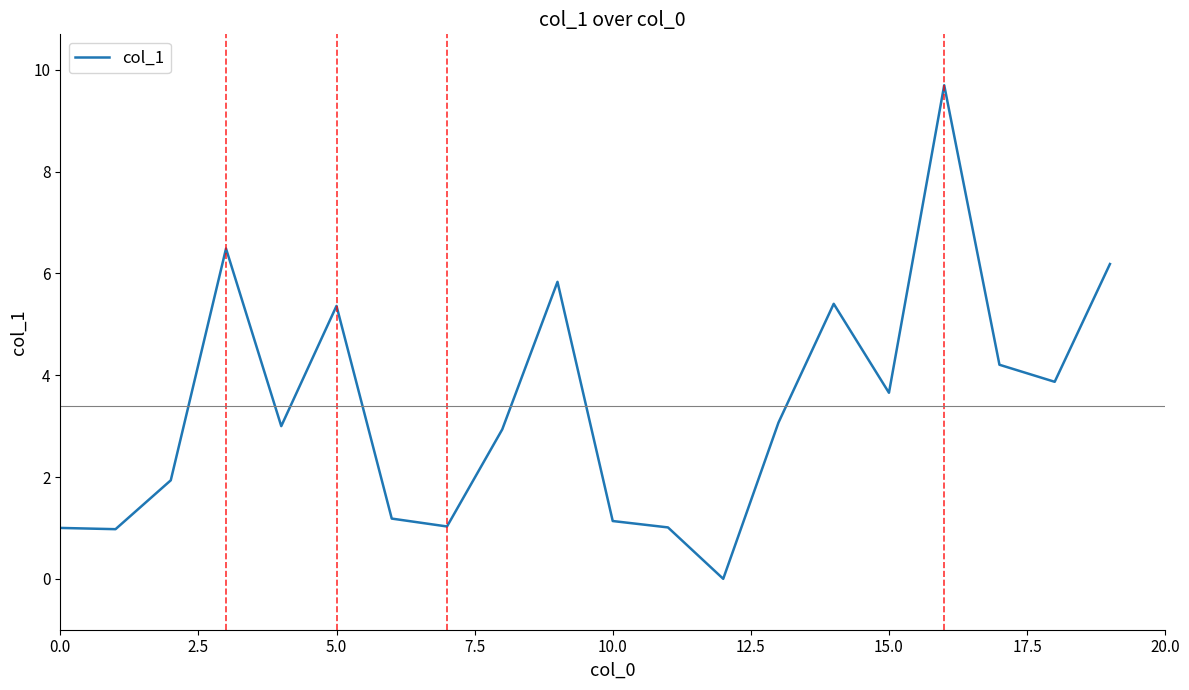

What is the difference between the maximum and minimum values?

9.7